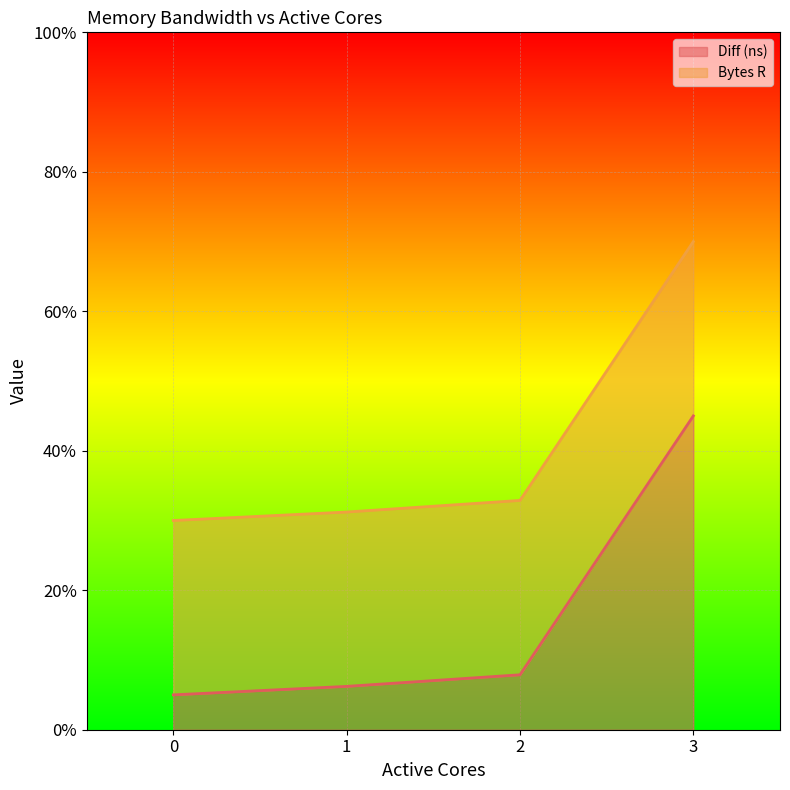

Rank the categories by value from lowest to highest.

0, 1, 2, 3